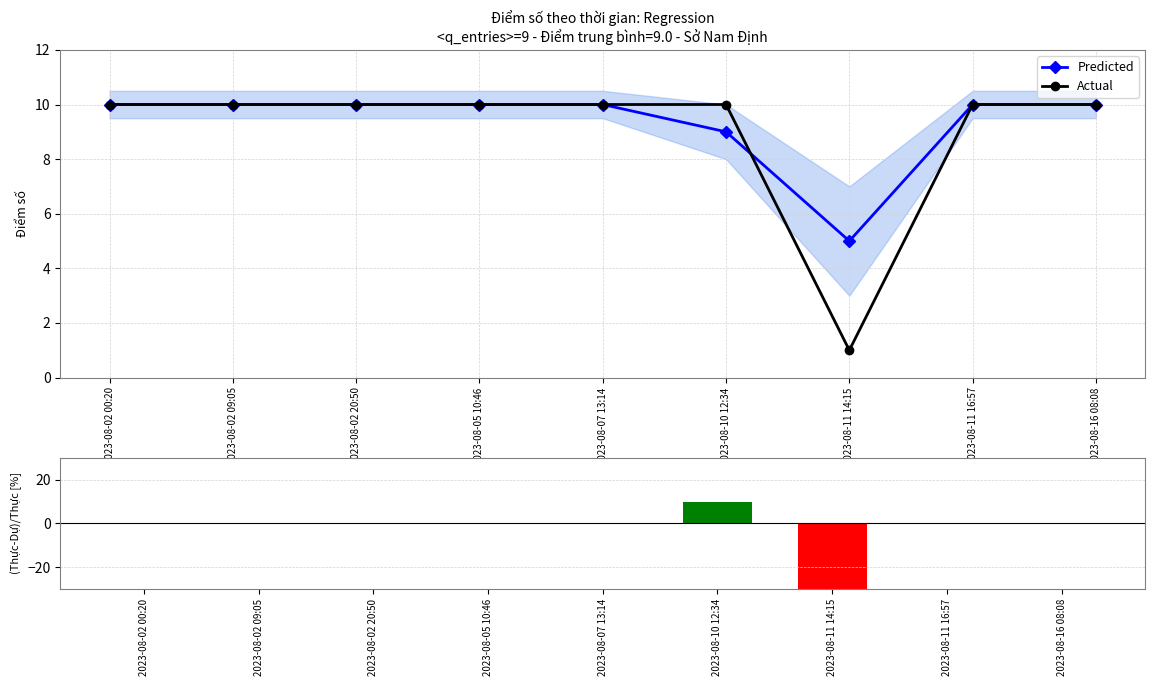

At which category is the sum across all series the highest?

2023-08-10 12:34